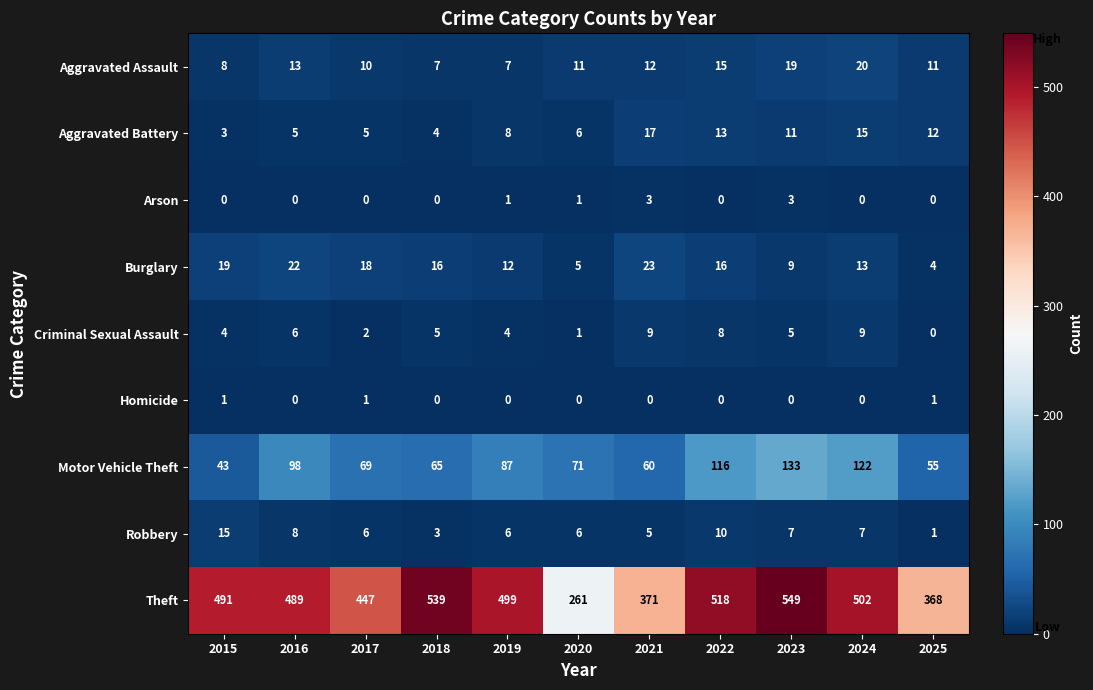

How many Criminal Sexual Assault values are between 2 and 8?

7